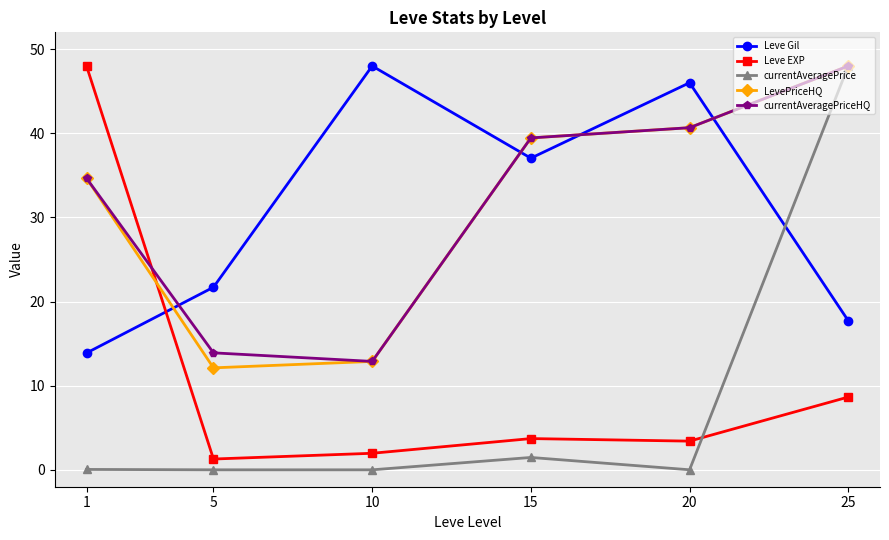

Between 5 and 15, which series saw the biggest shift?

LevePriceHQ